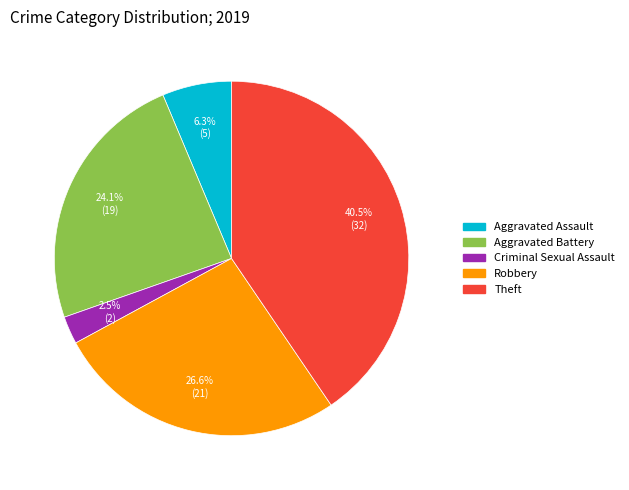

Is there a majority slice in this chart?

No